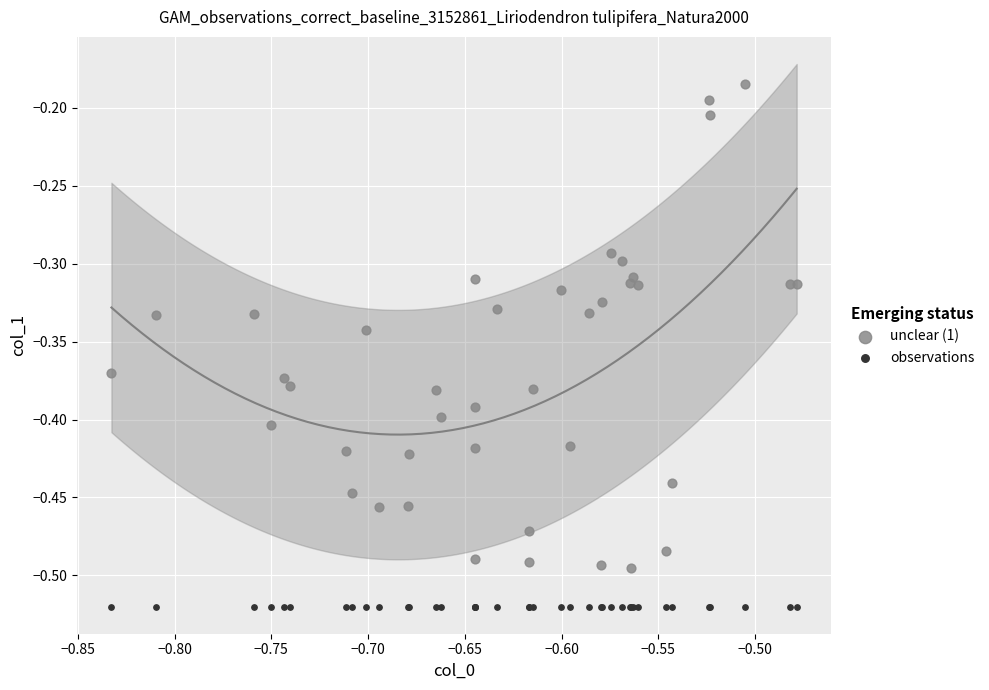

Which series reaches the maximum Y coordinate?

unclear (1)